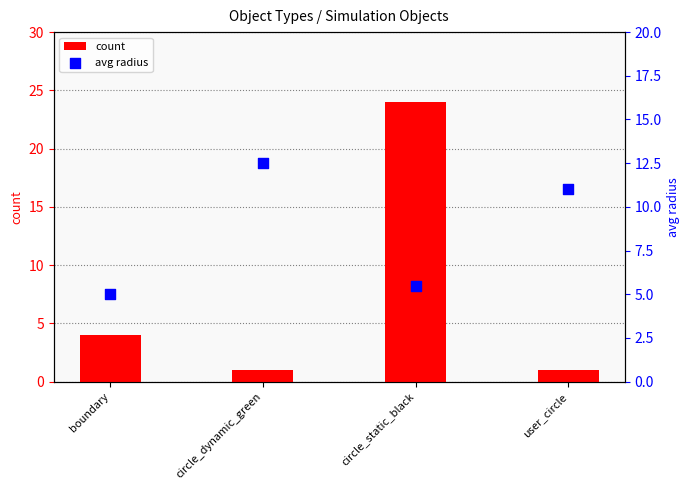

Which series contains the highest Y value?

count